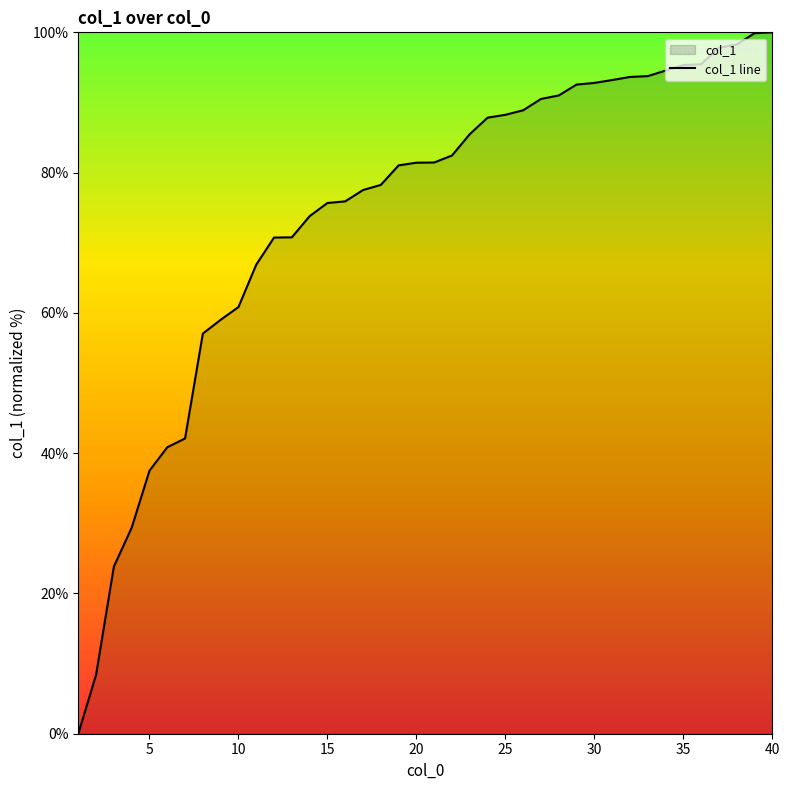

Does the chart have visible grid lines?

No